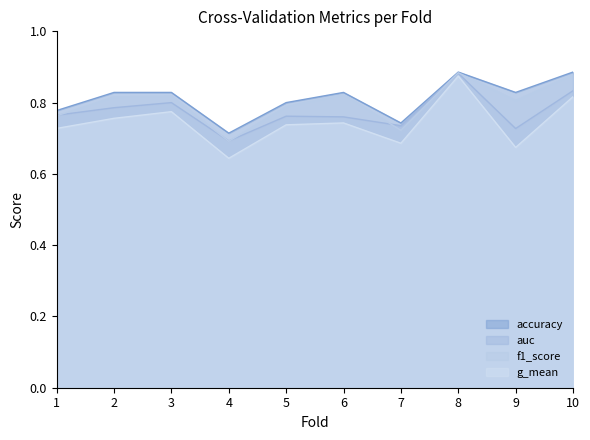

Rank the categories by auc value from lowest to highest.

4, 9, 7, 6, 5, 1, 2, 3, 10, 8